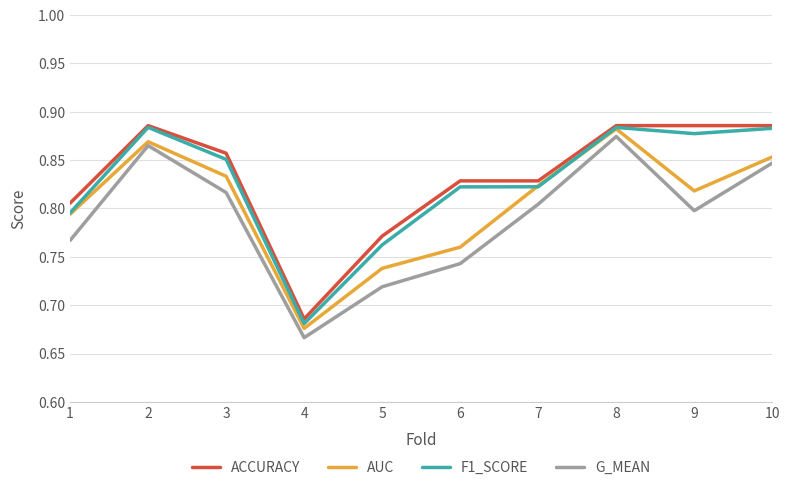

What is the difference between the maximum and minimum values in the G_MEAN series?

0.2